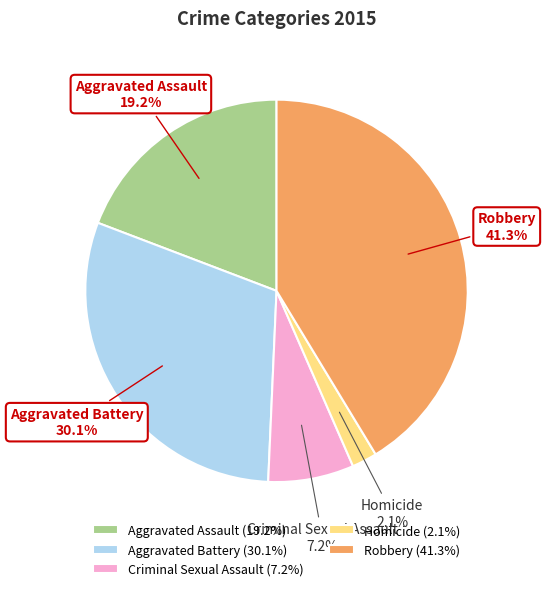

What is the largest slice in the pie chart?

Robbery